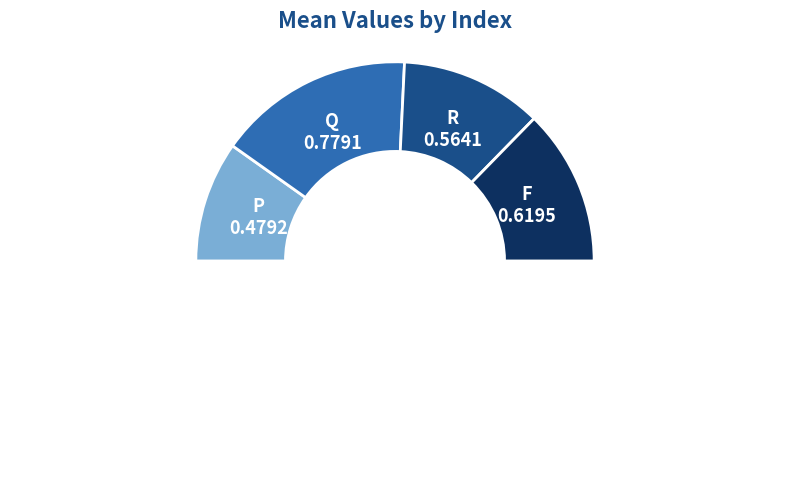

To the nearest percent, what is the combined percentage of P and F?

45%